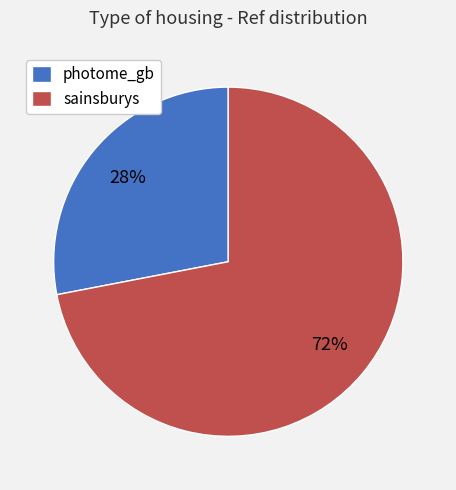

Which category has the biggest portion of the pie?

sainsburys